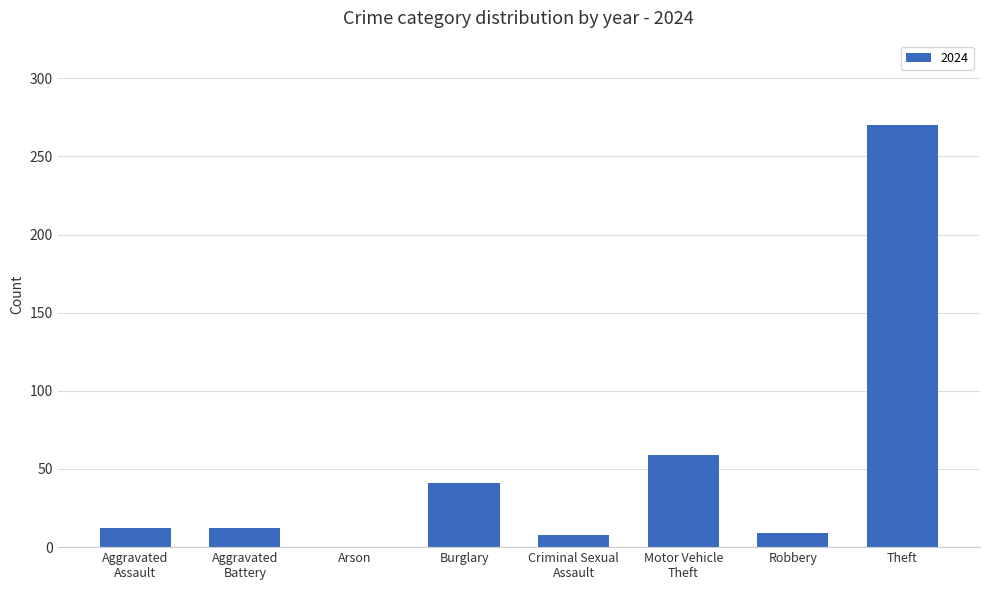

Read the value at Theft.

270